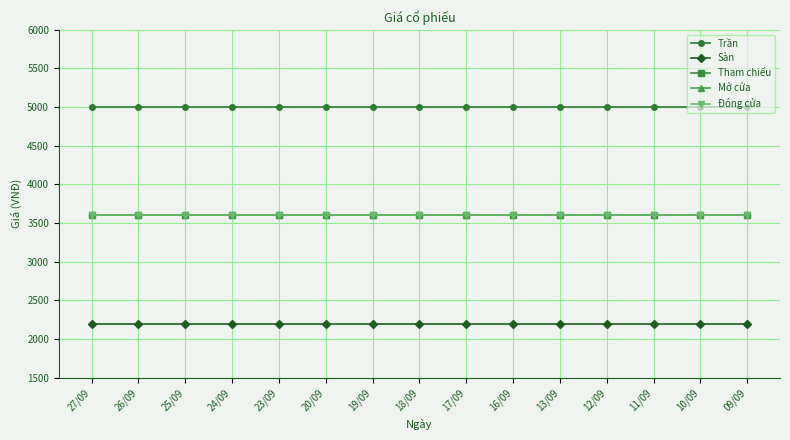

True or false: Sàn and Trần cross at least once.

False